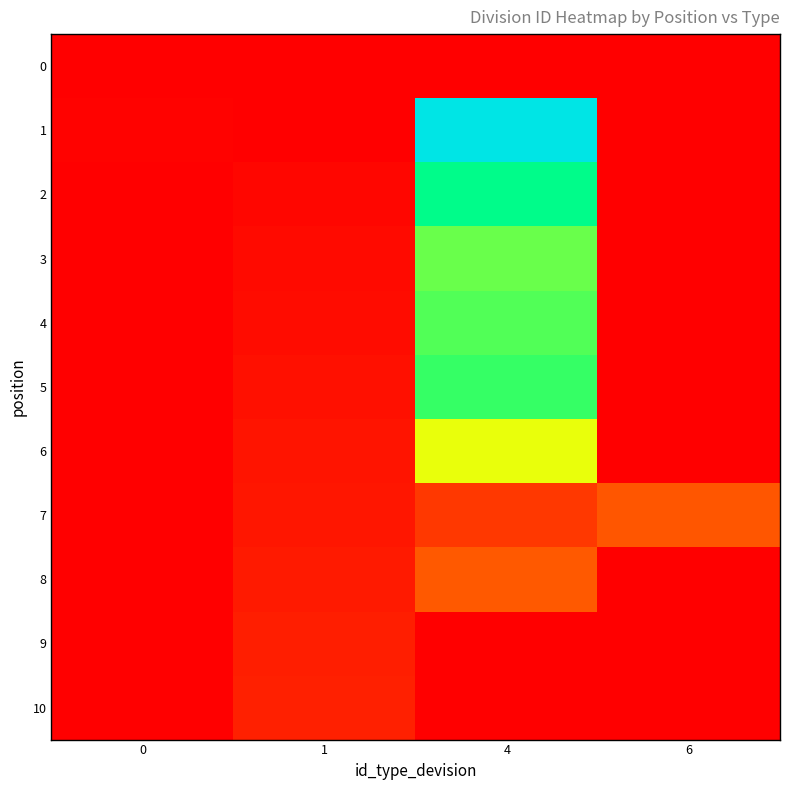

Which series has the largest total across all categories?

1